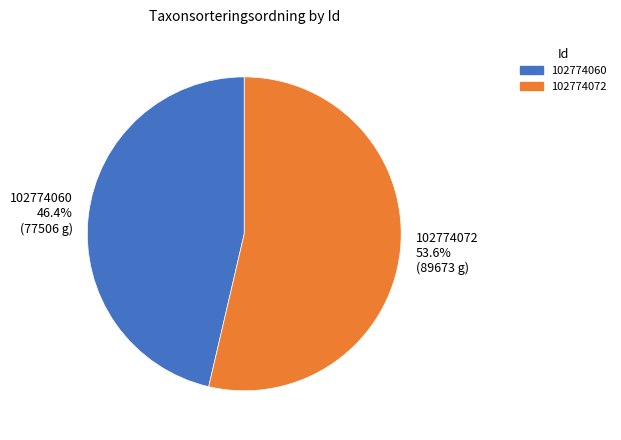

Do 102774072 and 102774060 together represent more than half of the pie?

Yes